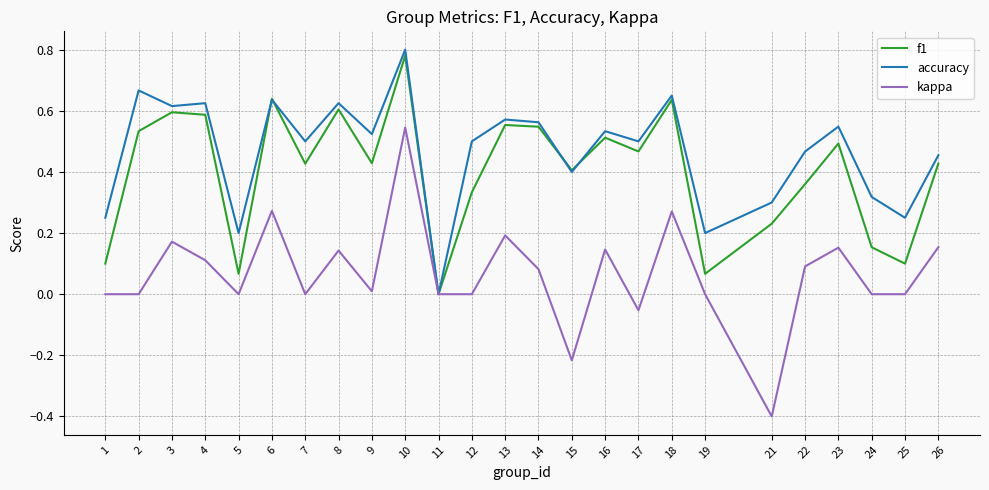

In f1, how many points are lower than both neighbors (excluding endpoints)?

8